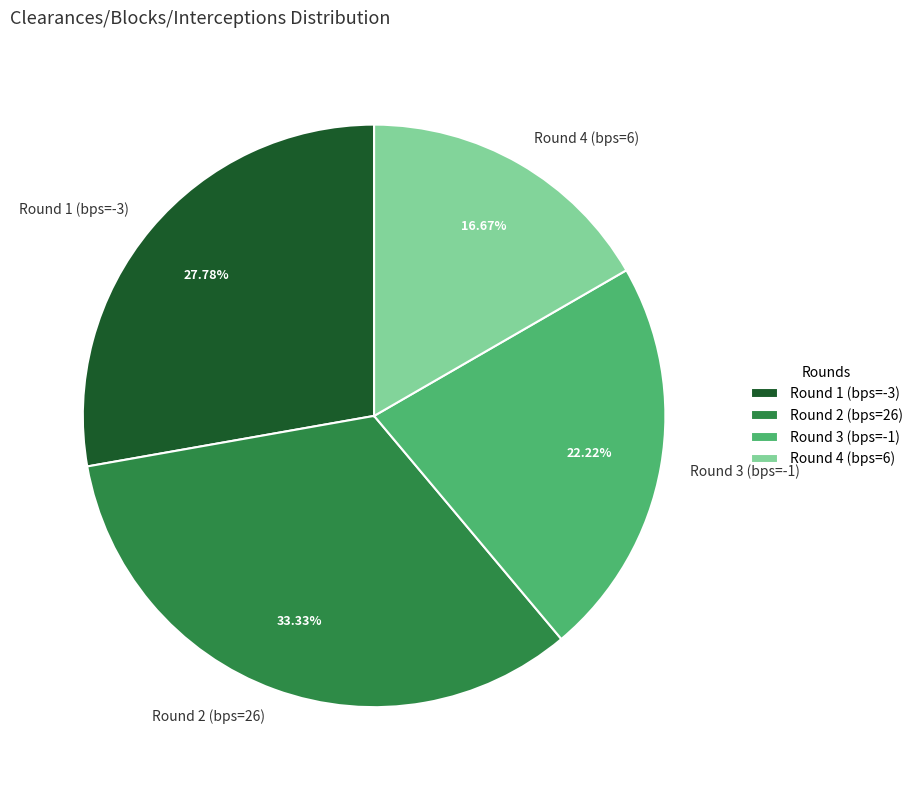

Rank the categories by value from lowest to highest.

Round 4 (bps=6), Round 3 (bps=-1), Round 1 (bps=-3), Round 2 (bps=26)